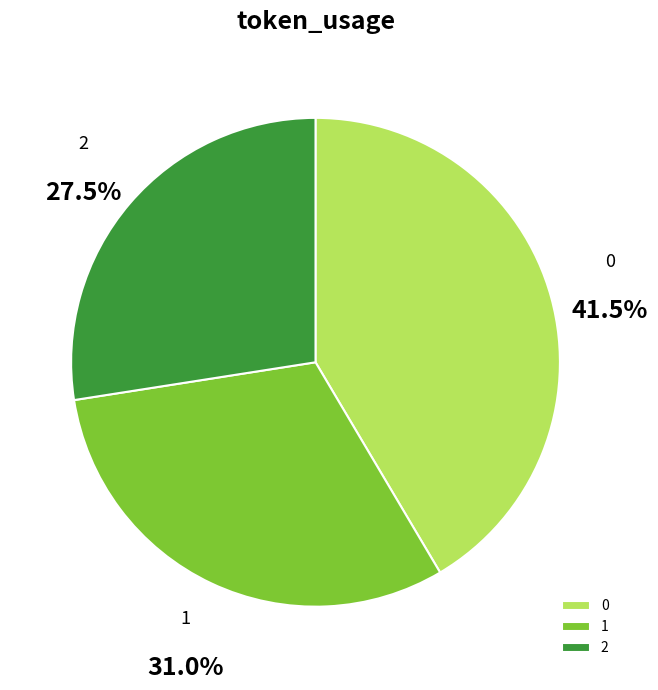

True or false: 1 accounts for 31% of the total.

True